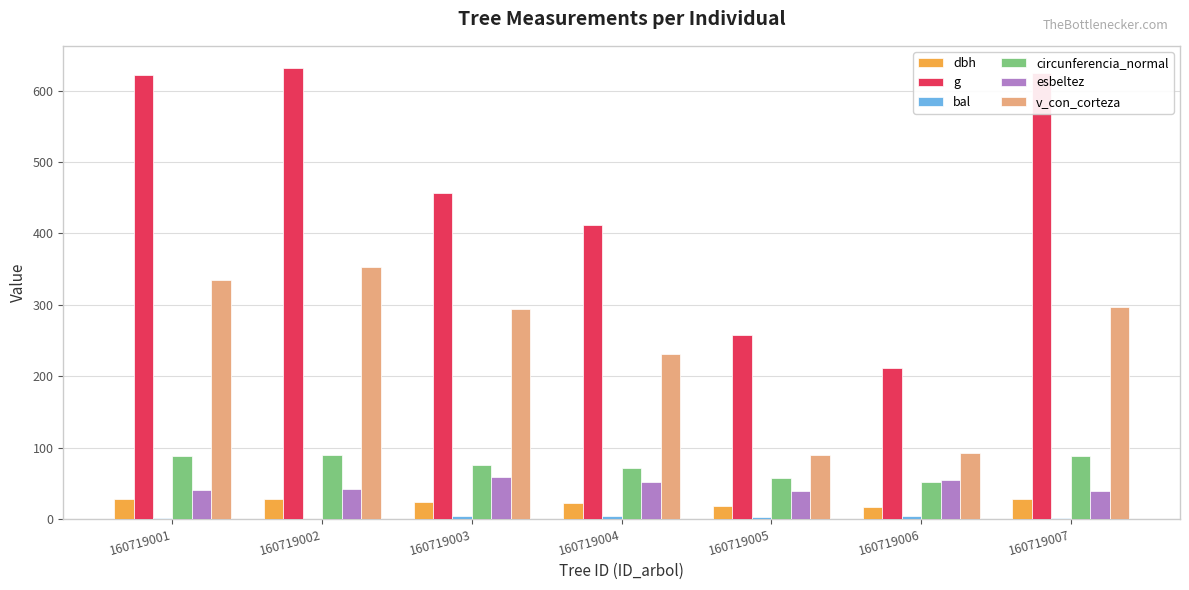

The value of circunferencia_normal at 160719001 is 39.7. True or false?

False